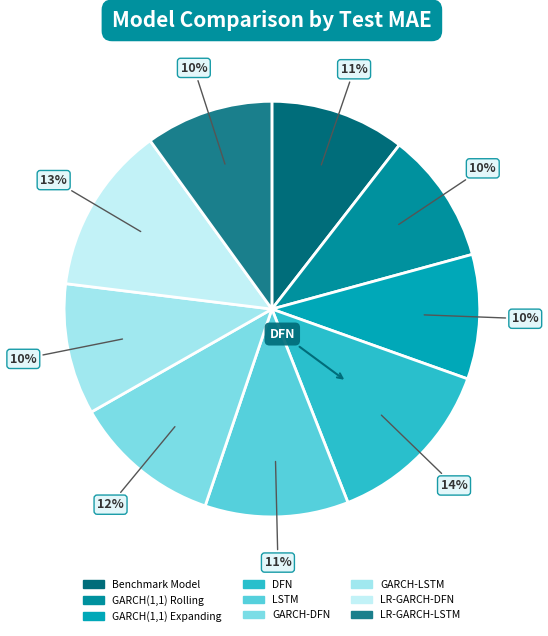

Count the number of slices in the pie.

9